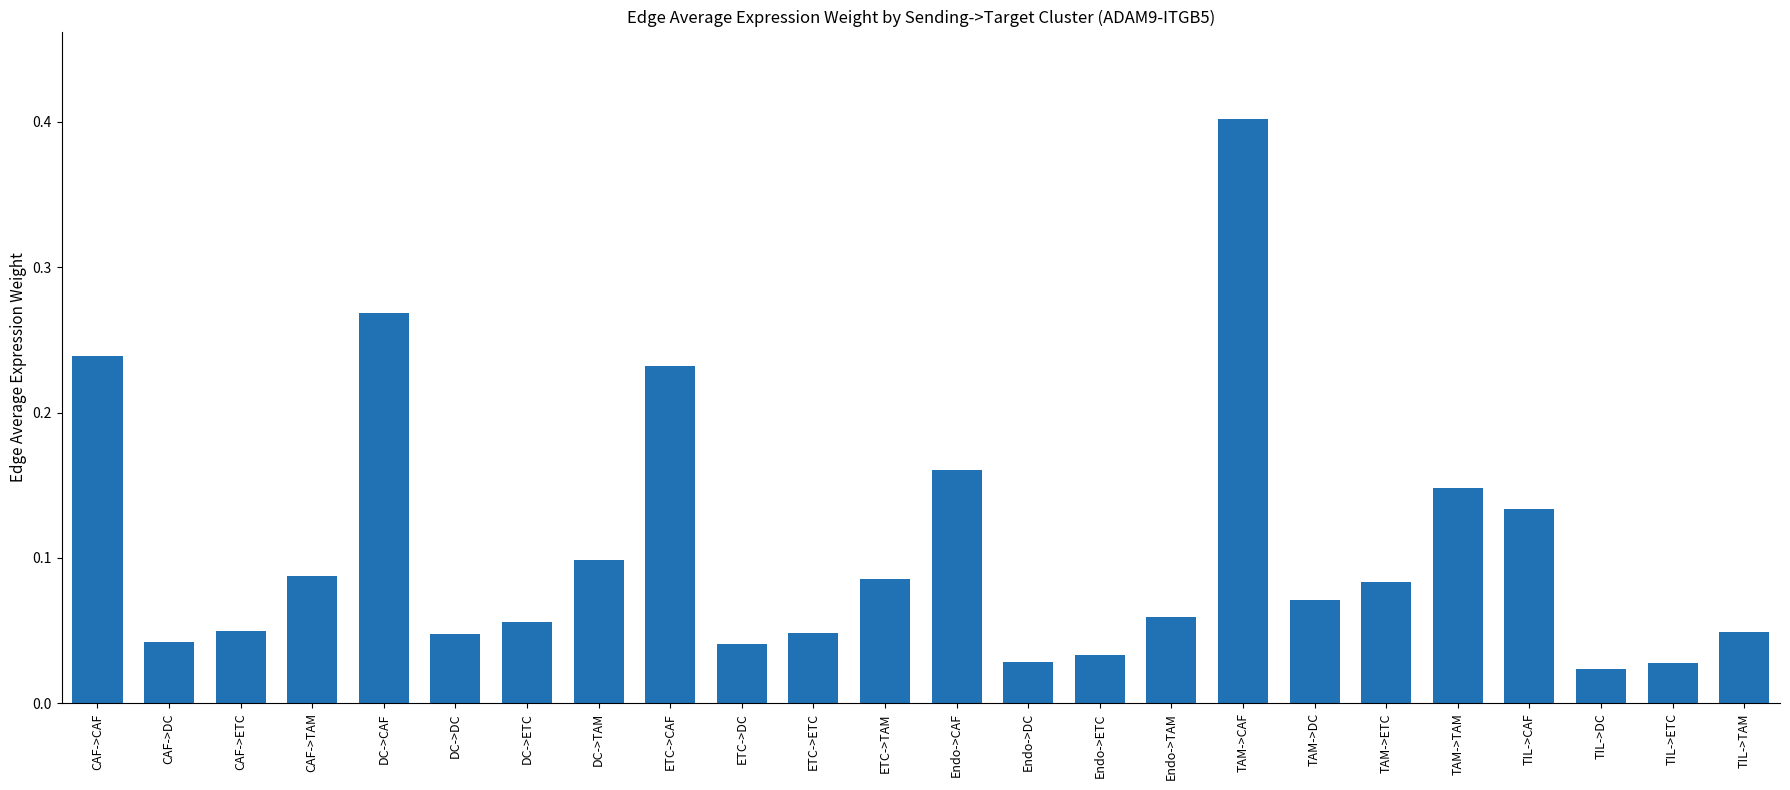

At which label is the value closest to 0?

TIL->DC